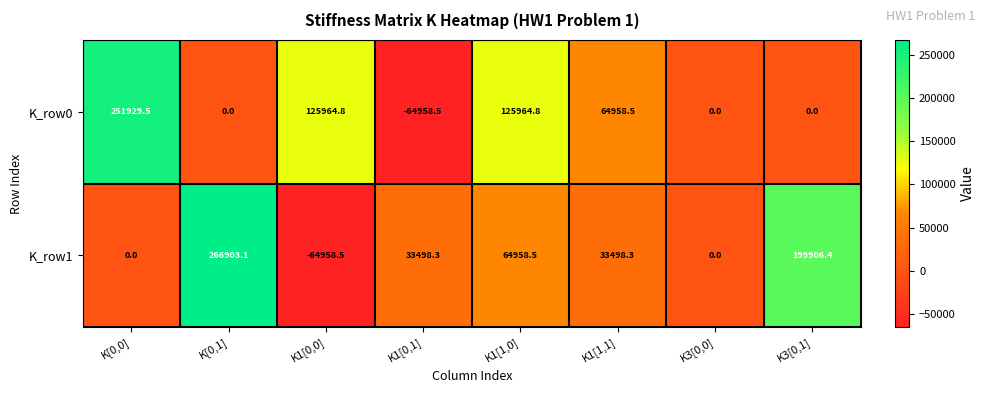

What is the smallest value displayed?

-64958.5